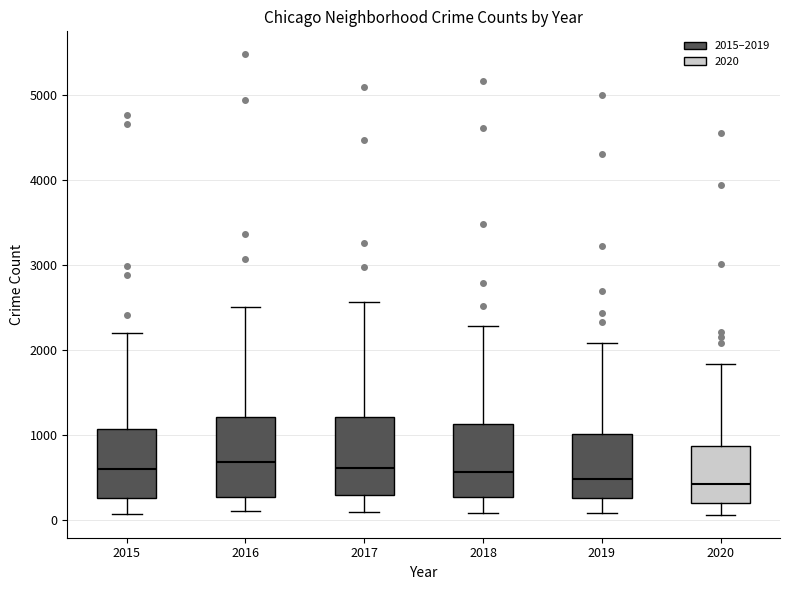

Reading left to right, read every box against the y-axis: the position of its median line, the range the box covers, and the ends of its whiskers. The values are not printed on the chart, so give them approximately, as read against the axis.

2015: median 600, box 300 to 1100, whiskers 100 to 2200
2016: median 700, box 300 to 1200, whiskers 100 to 2500
2017: median 600, box 300 to 1200, whiskers 100 to 2600
2018: median 600, box 300 to 1100, whiskers 100 to 2300
2019: median 500, box 300 to 1000, whiskers 100 to 2100
2020: median 400, box 200 to 900, whiskers 100 to 1800